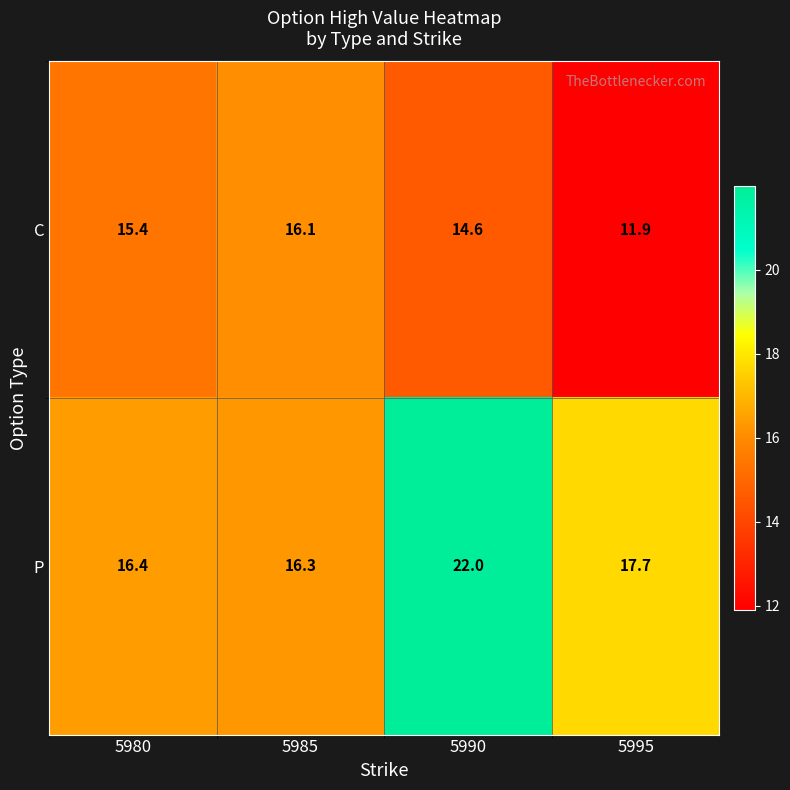

What is the total value across all series at 5995?

29.6